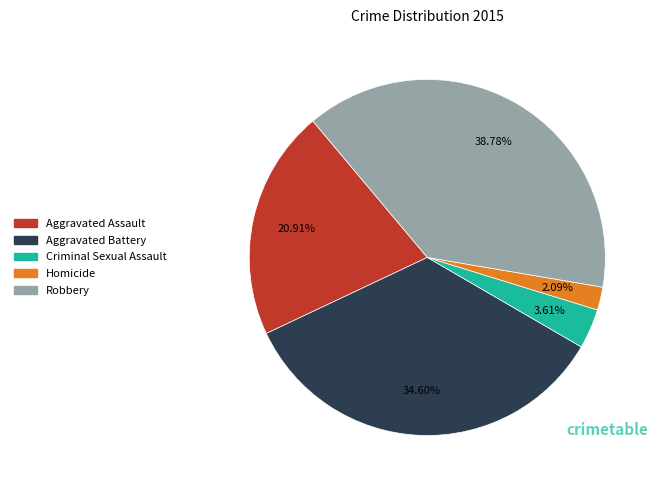

How many slices are in this pie chart?

5